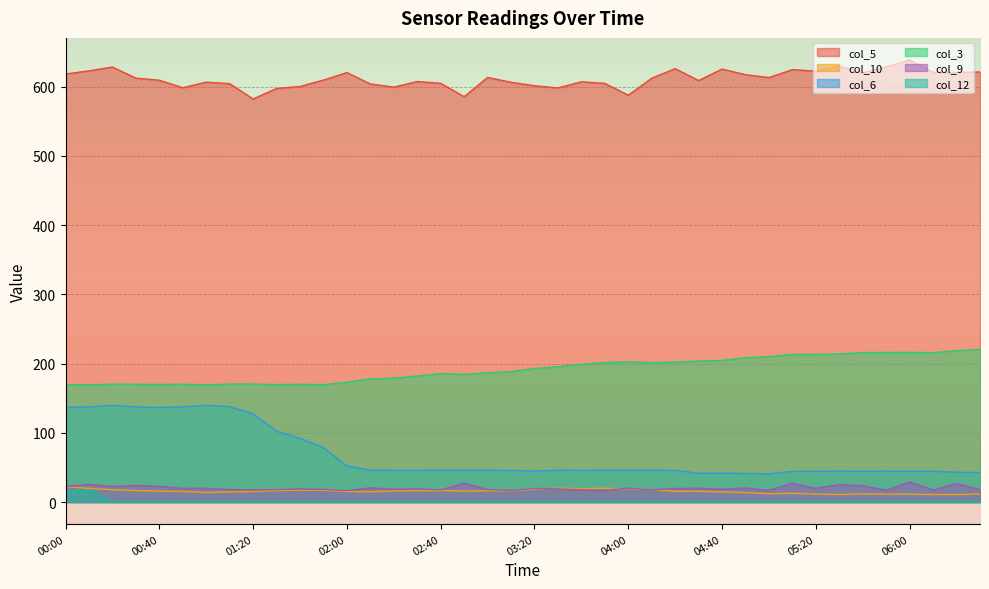

What are all the series names shown in the legend?

col_5, col_10, col_6, col_3, col_9, col_12